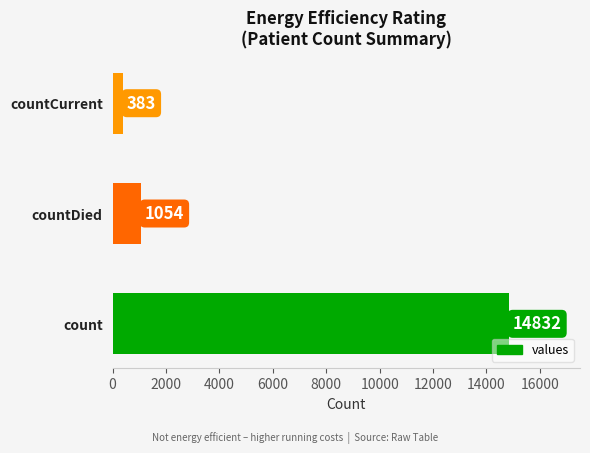

True or false: the data shows 432 at countDied.

False